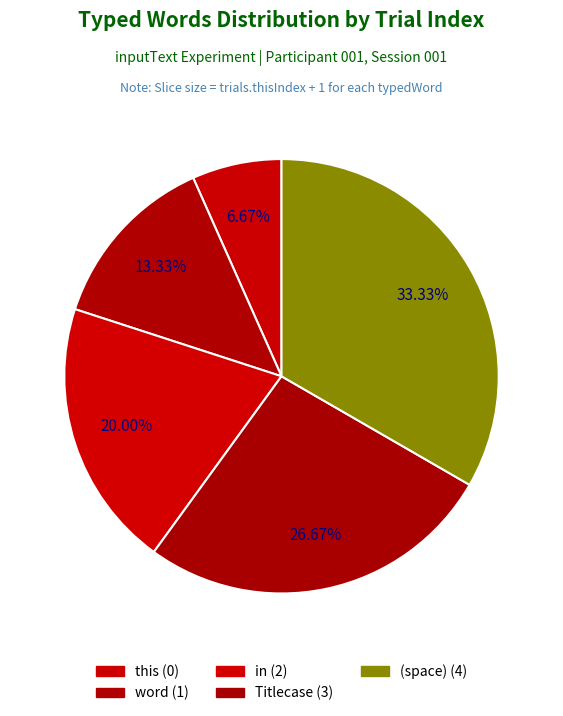

How many segments does this pie chart have?

5